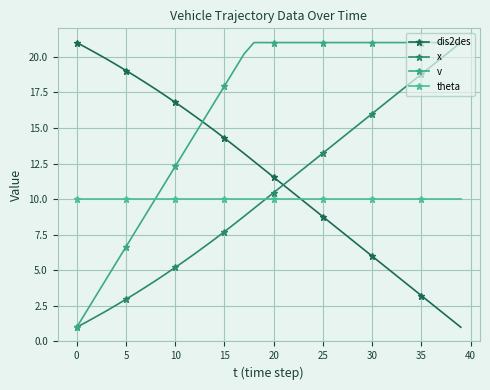

How many data points in dis2des are above 12?

20